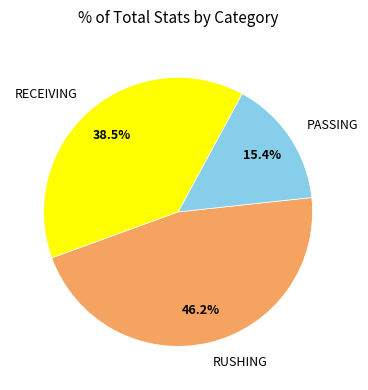

Does any single category account for the majority?

No